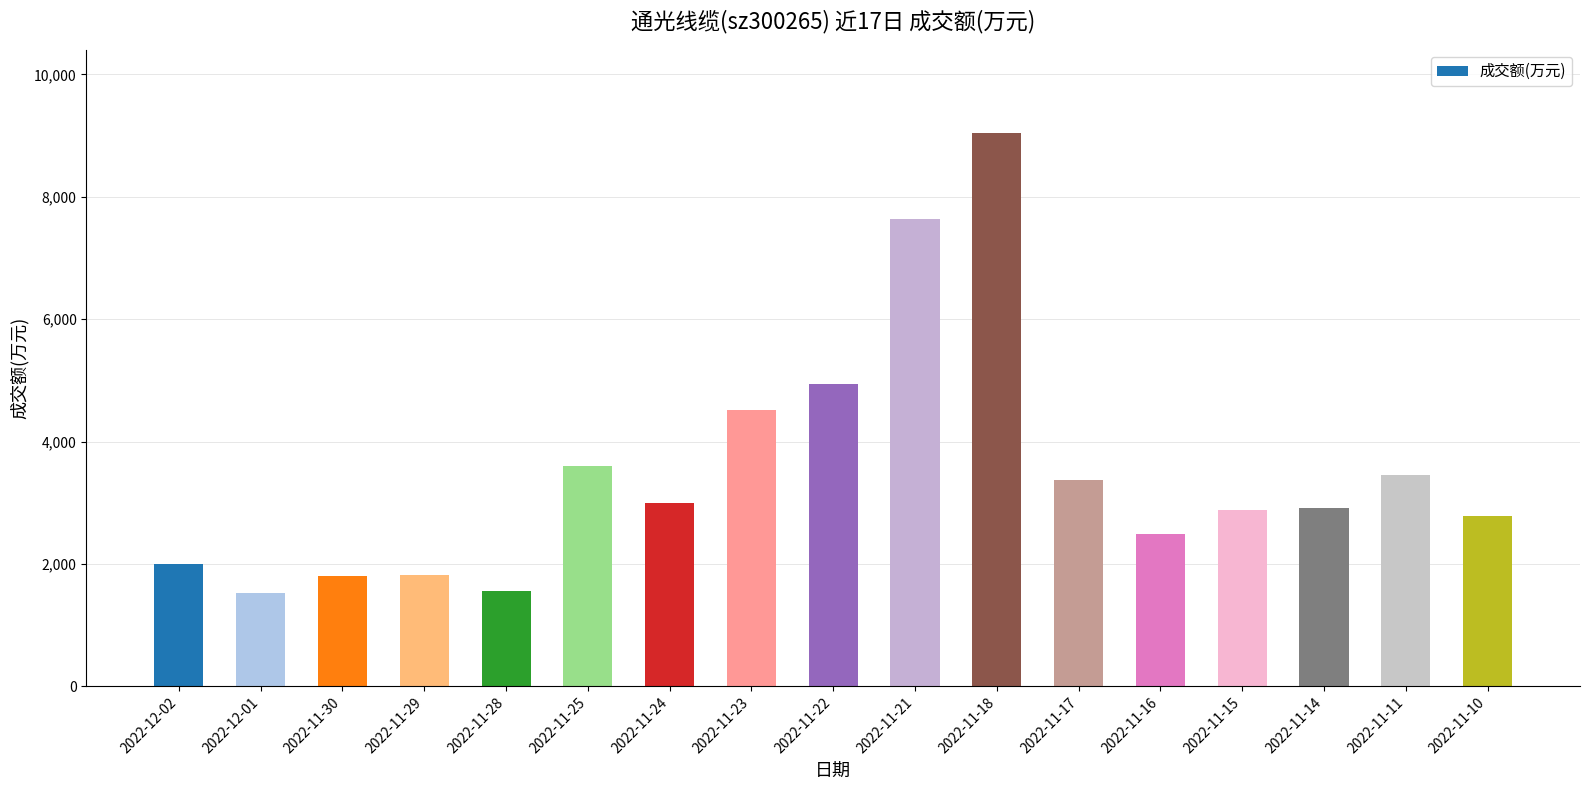

Does the chart contain any negative values?

No